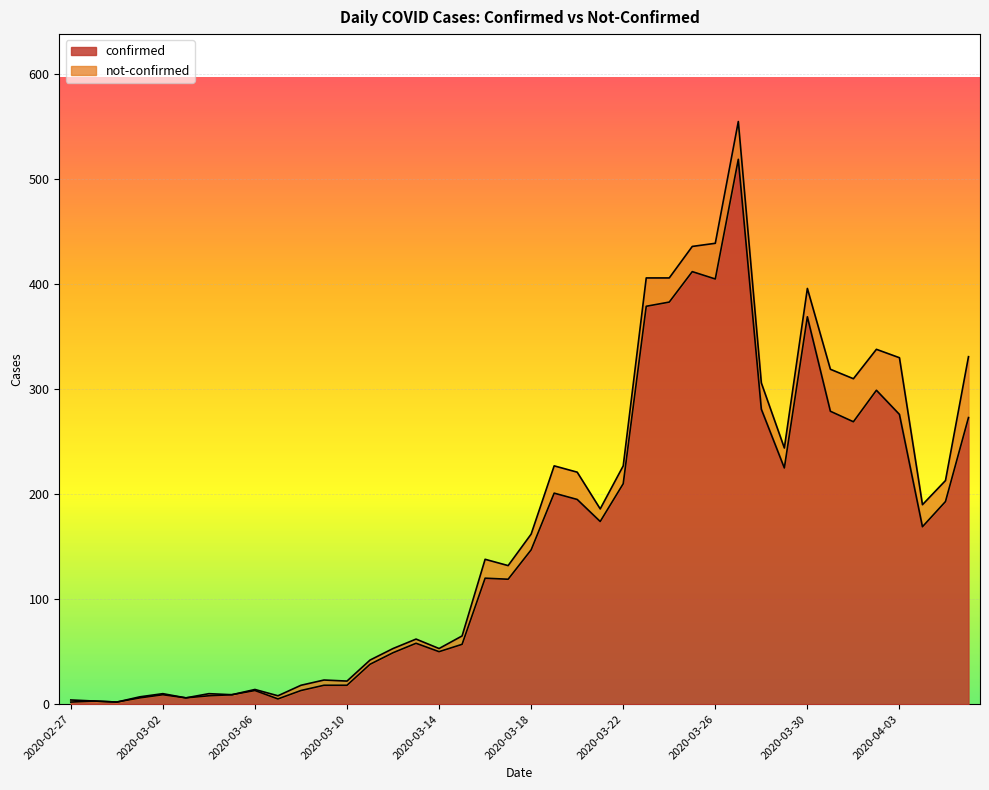

True or false: there are more than 1 points higher than both neighbors.

True